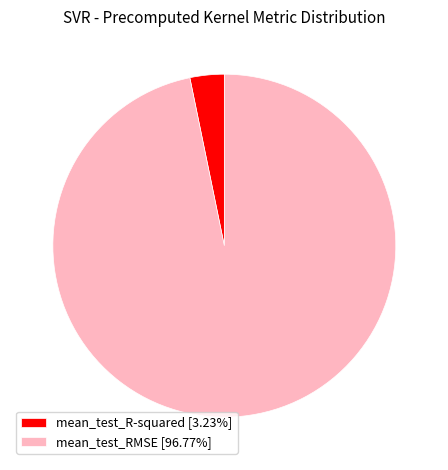

Do mean_test_R-squared [3.23%] and mean_test_RMSE [96.77%] together represent more than half of the pie?

Yes